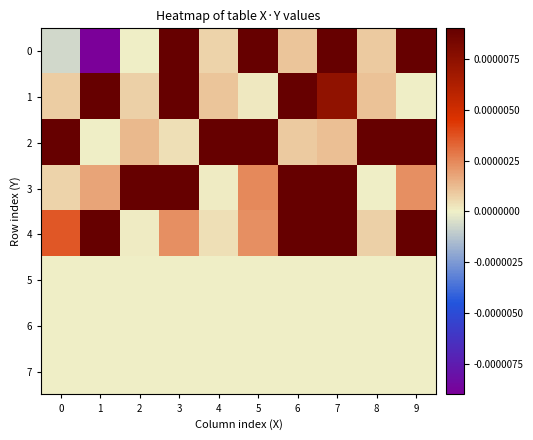

How many distinct data groups are displayed?

8